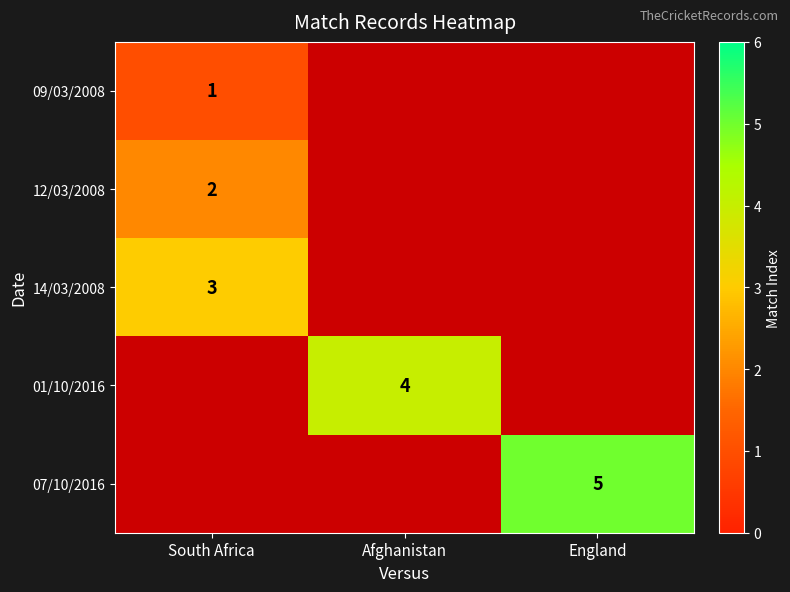

The value of 14/03/2008 at South Africa is 3. True or false?

True